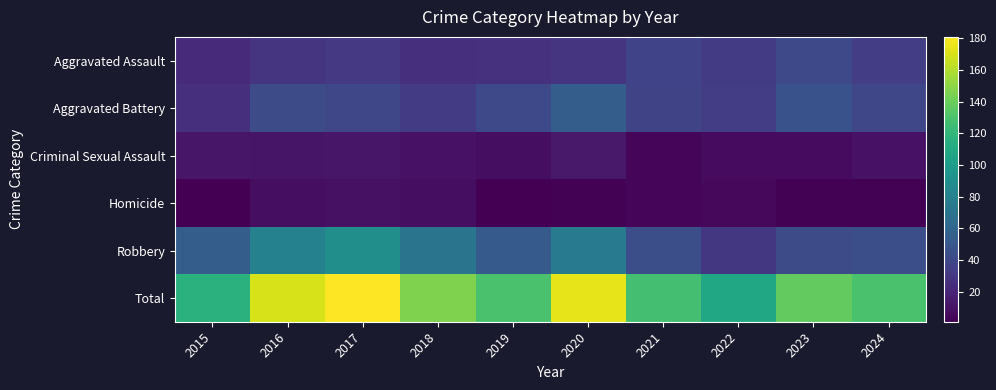

At how many categories does at least one series exceed 6?

10